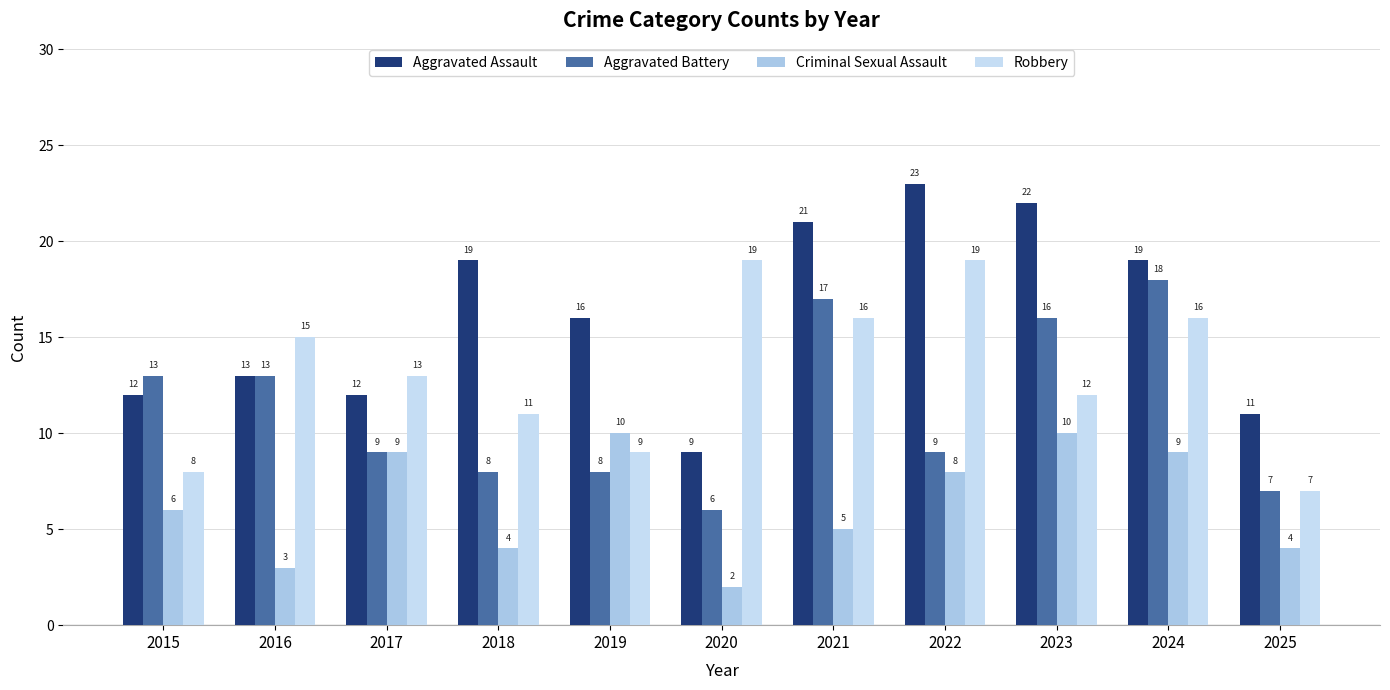

Rank the series at 2017 from highest to lowest value.

Robbery, Aggravated Assault, Aggravated Battery, Criminal Sexual Assault